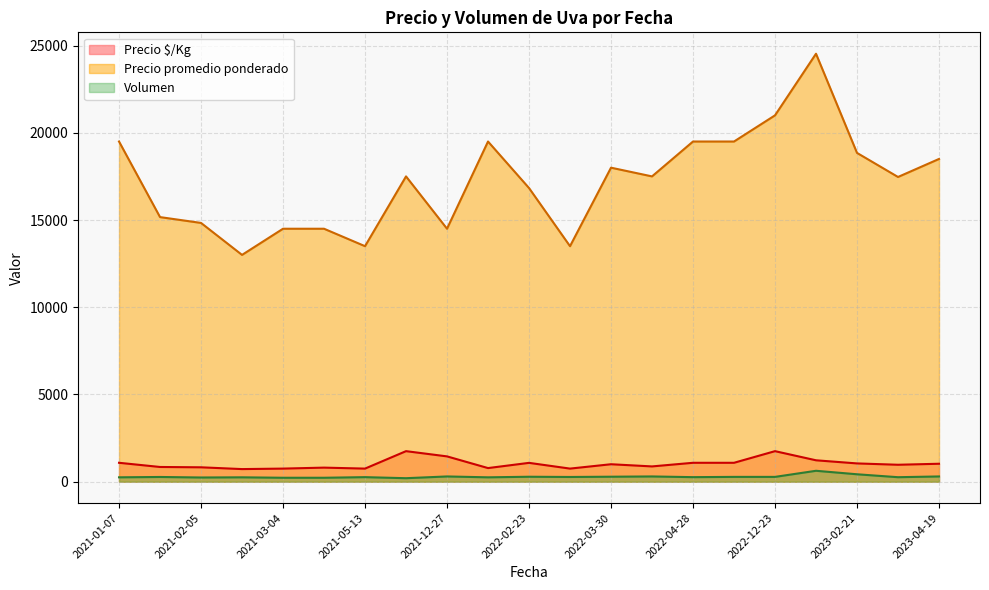

What is the total value across all series at 2022-05-04?

20833